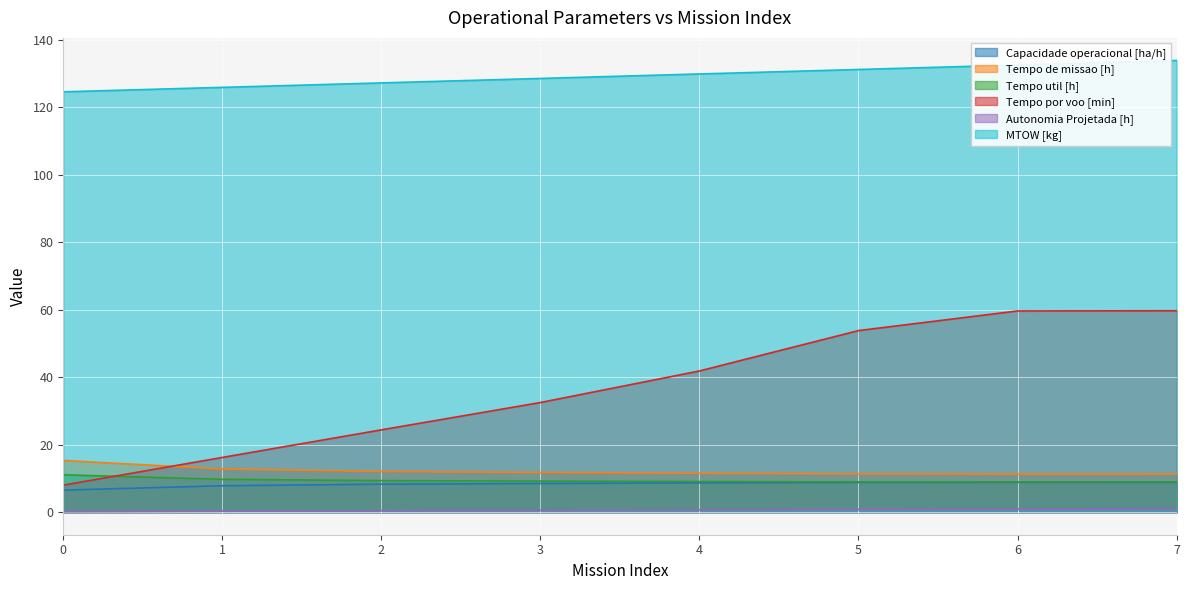

Between which two adjacent categories do Tempo de missao [h] and Tempo por voo [min] first intersect?

0 and 1